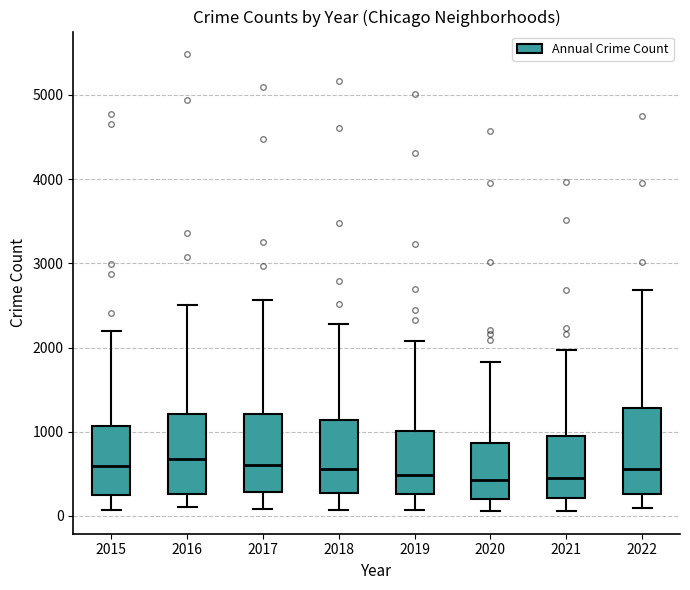

Reading left to right, read every box against the y-axis: the position of its median line, the range the box covers, and the ends of its whiskers. The values are not printed on the chart, so give them approximately, as read against the axis.

2015: median 600, box 300 to 1100, whiskers 100 to 2200
2016: median 700, box 300 to 1200, whiskers 100 to 2500
2017: median 600, box 300 to 1200, whiskers 100 to 2600
2018: median 600, box 300 to 1100, whiskers 100 to 2300
2019: median 500, box 300 to 1000, whiskers 100 to 2100
2020: median 400, box 200 to 900, whiskers 100 to 1800
2021: median 500, box 200 to 1000, whiskers 100 to 2000
2022: median 600, box 300 to 1300, whiskers 100 to 2700